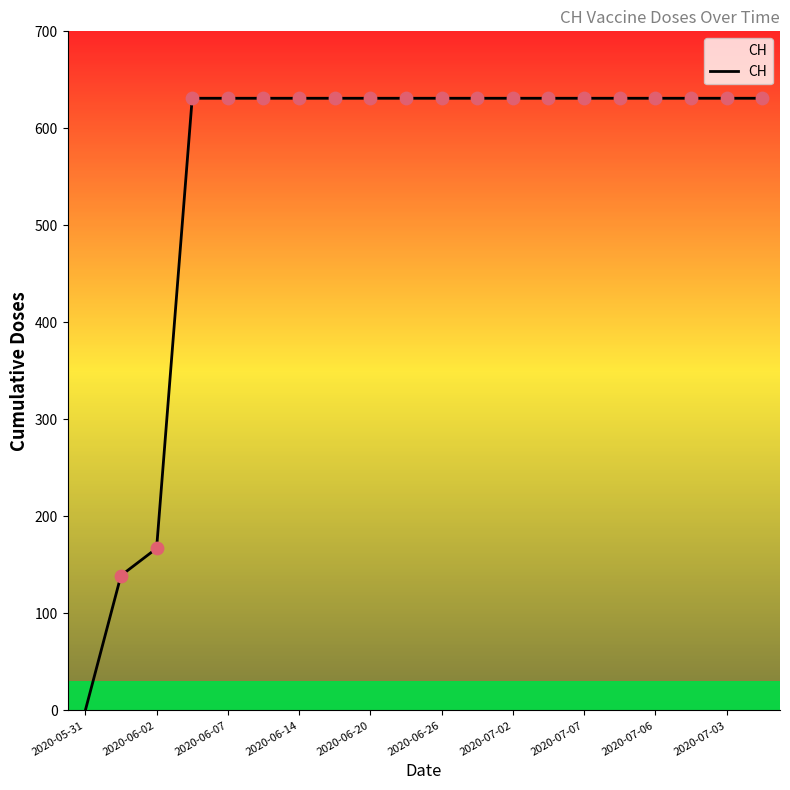

What is the difference between the maximum and minimum values?

631